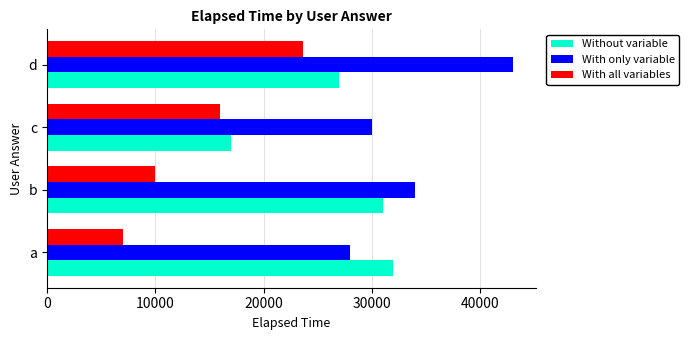

Is the value of Without variable at b greater than the value of With only variable at b?

No